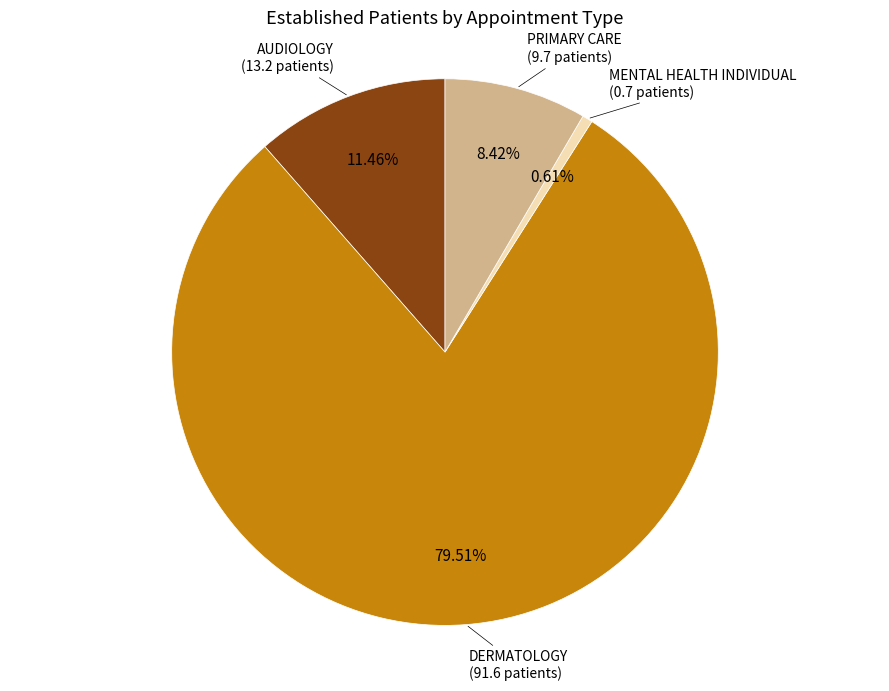

How many slices are in this pie chart?

4